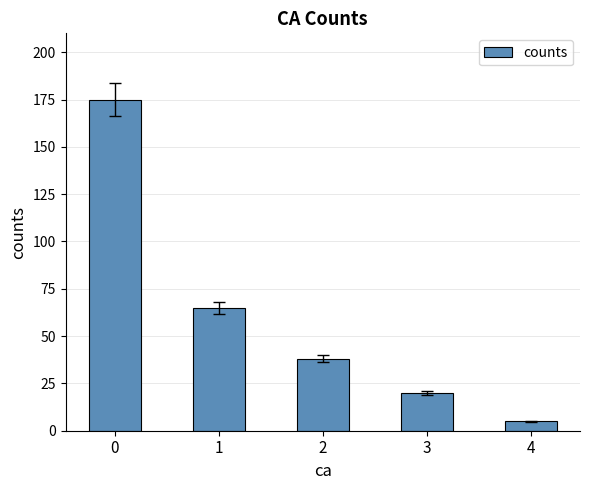

How many bars are there in total?

5